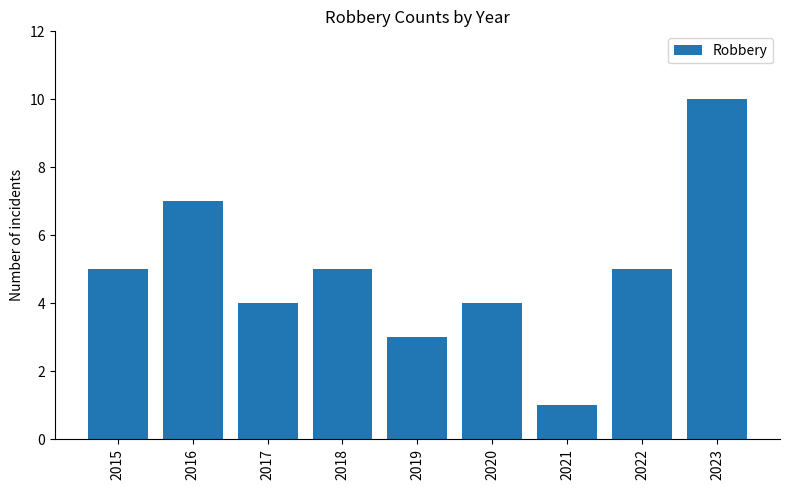

What is the difference between the maximum and minimum values?

9